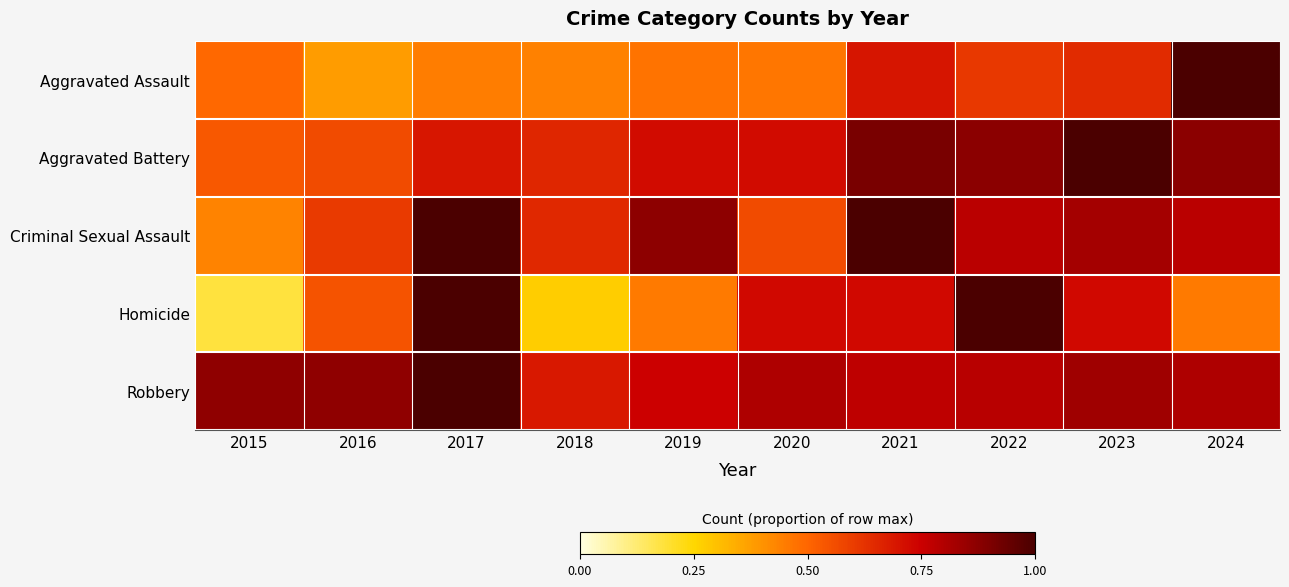

Which series has the largest total across all categories?

Robbery